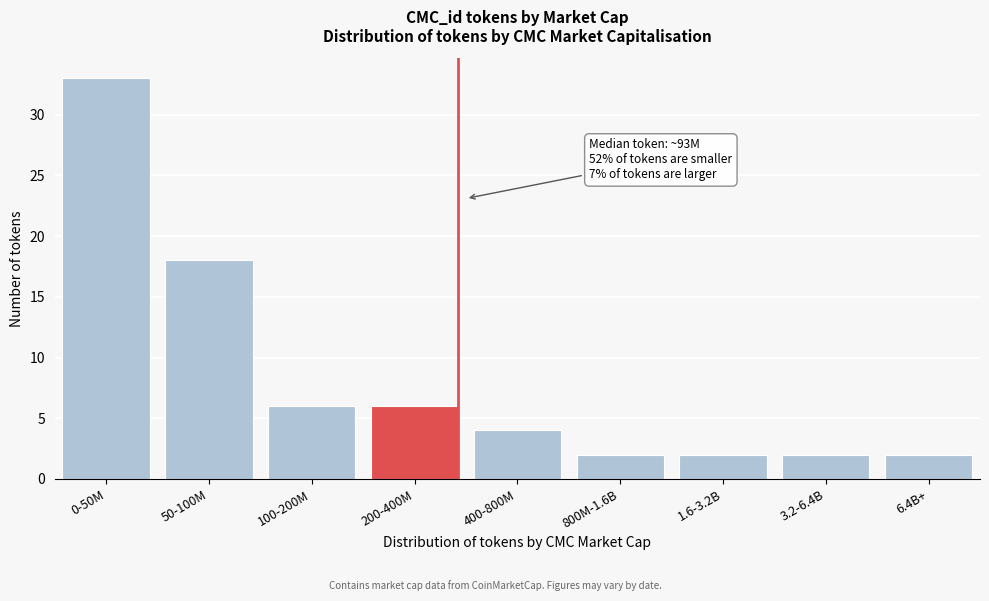

Reading left to right, extract all data points from this chart.

0-50M=33	50-100M=18	100-200M=6	200-400M=6	400-800M=4	800M-1.6B=2	1.6-3.2B=2	3.2-6.4B=2	6.4B+=2